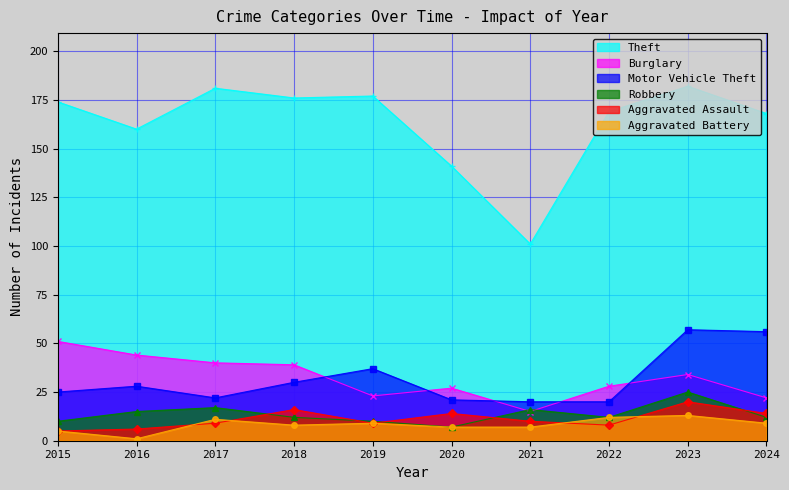

How many values in the Motor Vehicle Theft series exceed 28?

4